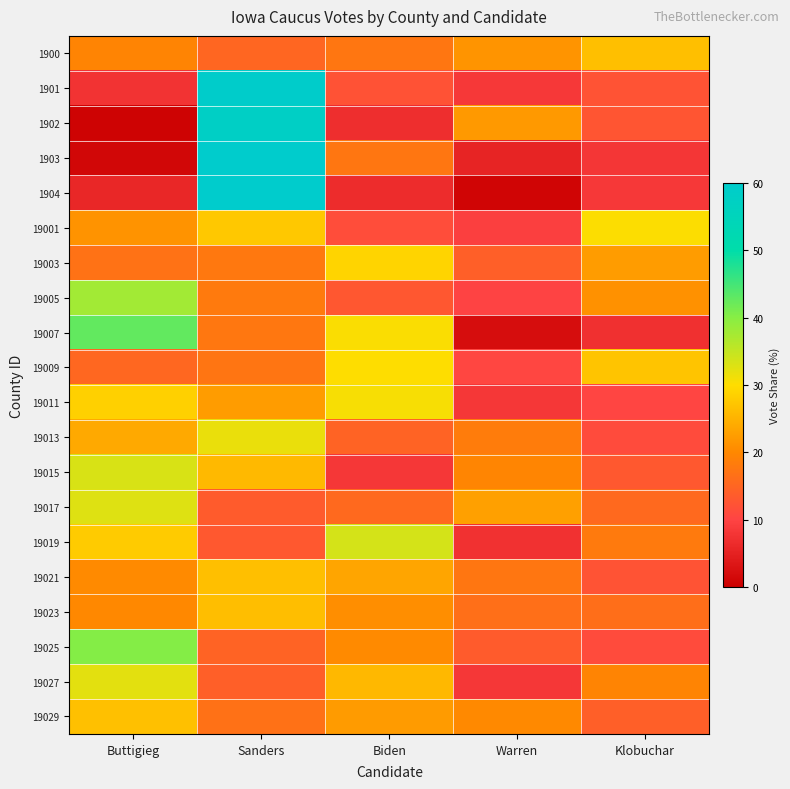

Between Sanders and Warren, which series saw the biggest shift?

1904